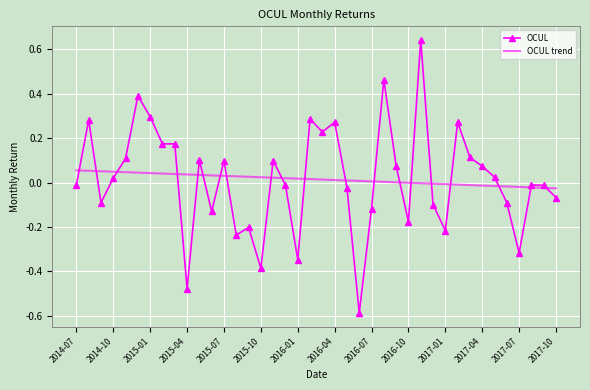

What is the minimum value for OCUL?

-0.6